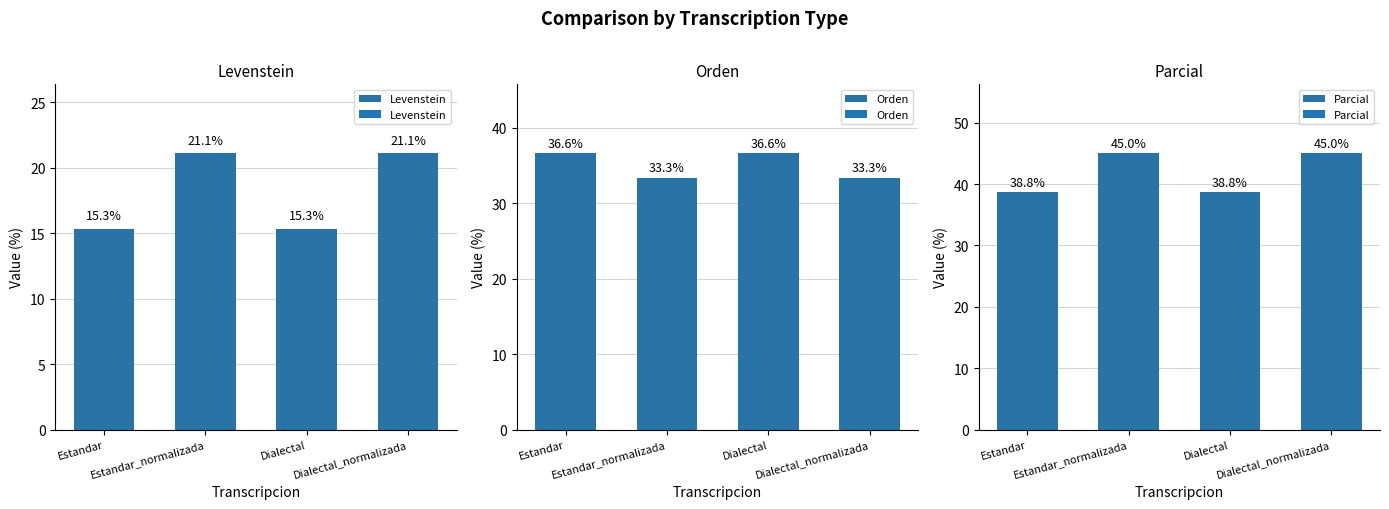

The value of Orden at Estandar_normalizada is 50.4. True or false?

False